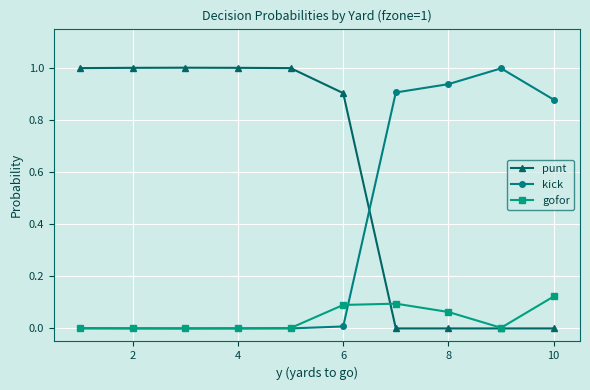

Rank the series by their average value, from highest to lowest.

punt, kick, gofor